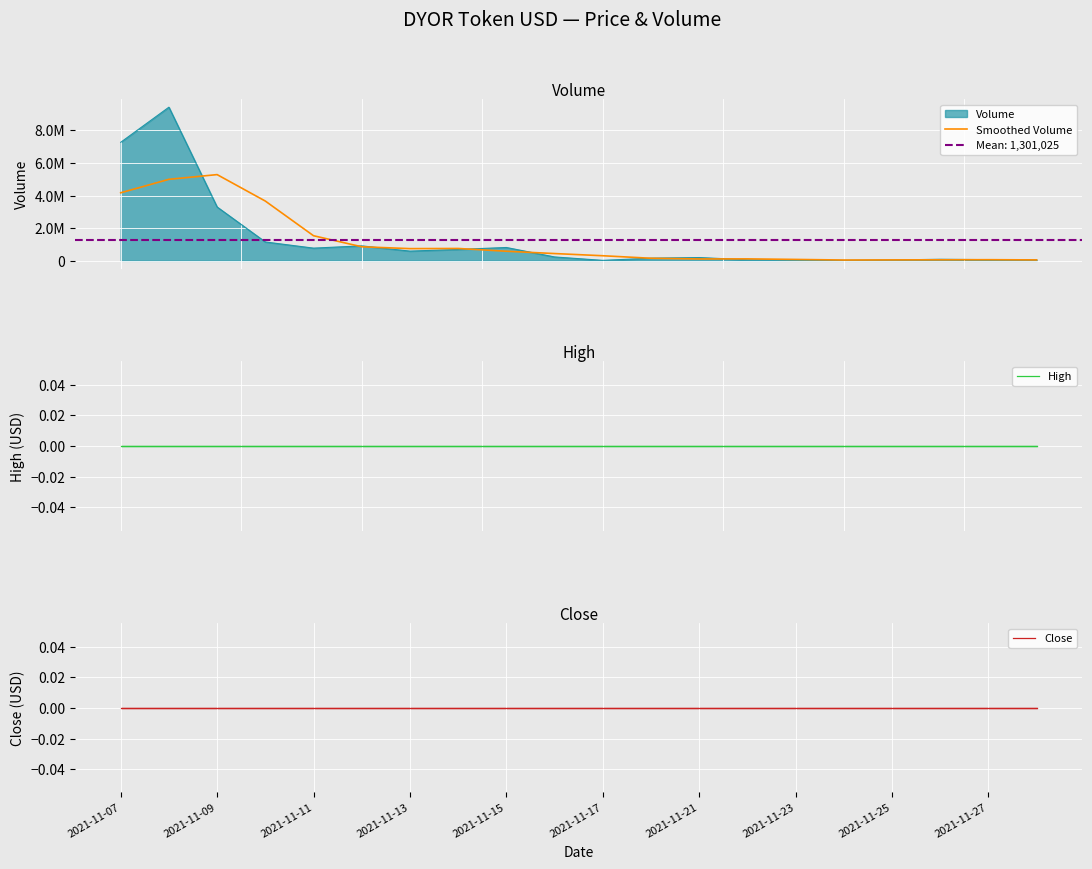

Which series has the widest spread of values?

Smoothed Volume